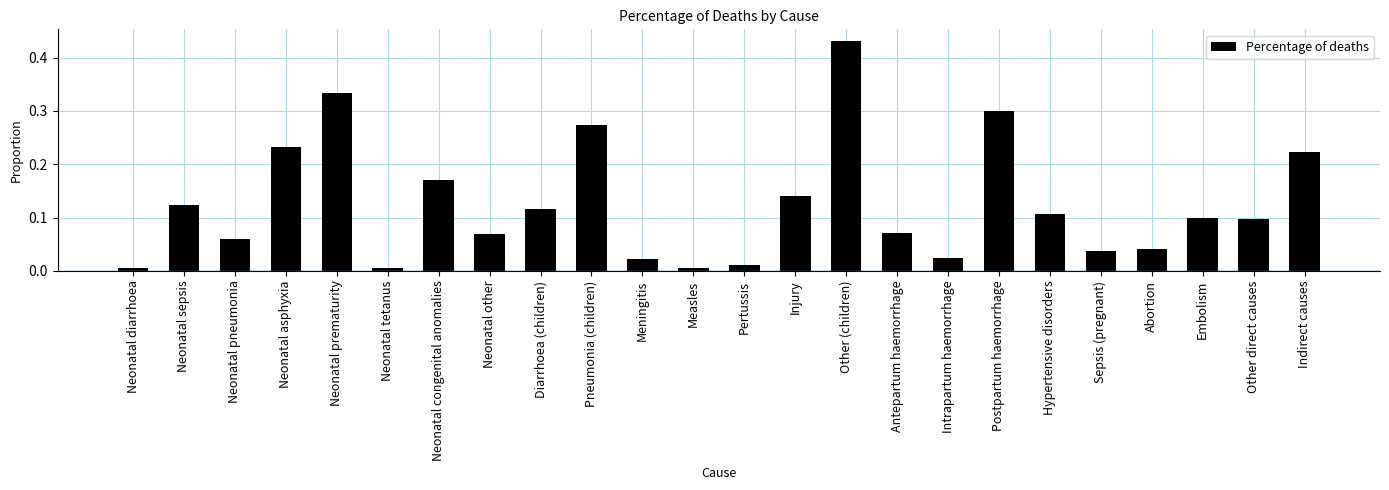

Which label corresponds to the largest value in the chart?

Other (children)